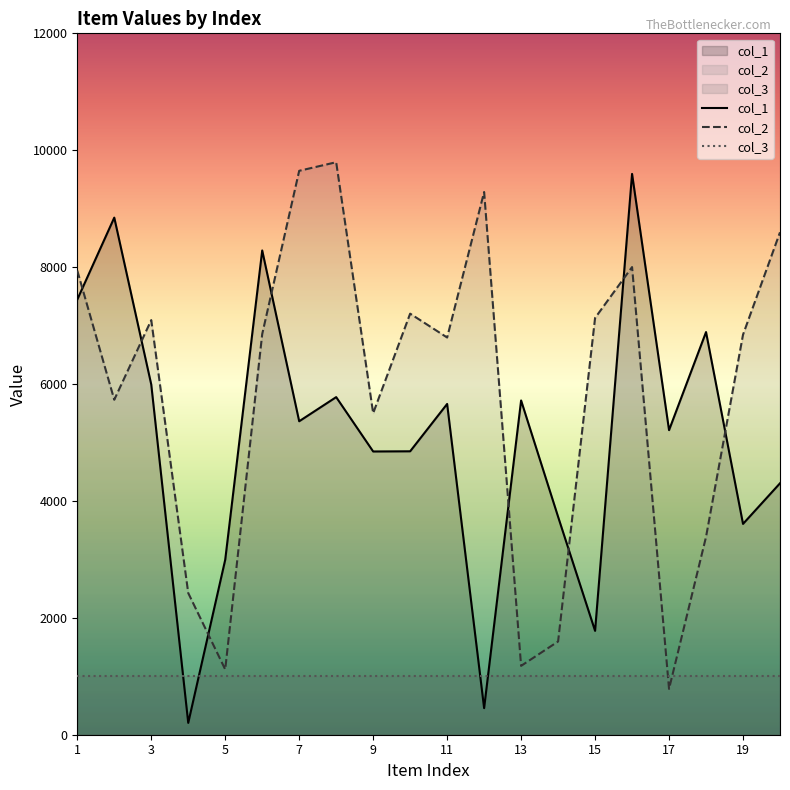

What is the label of the 1st point from the left?

1